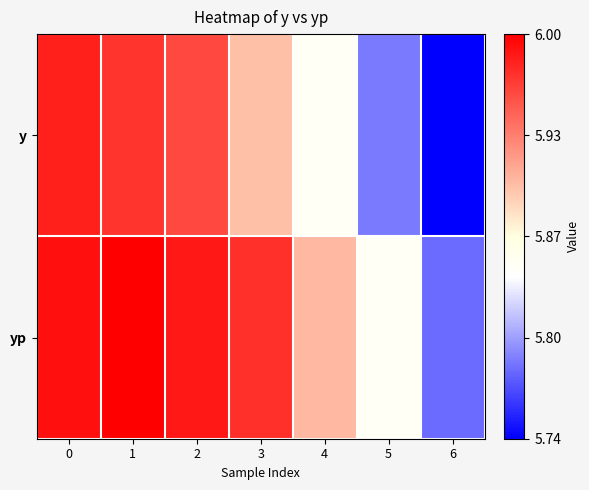

What is the total value across all series at 3?

11.9